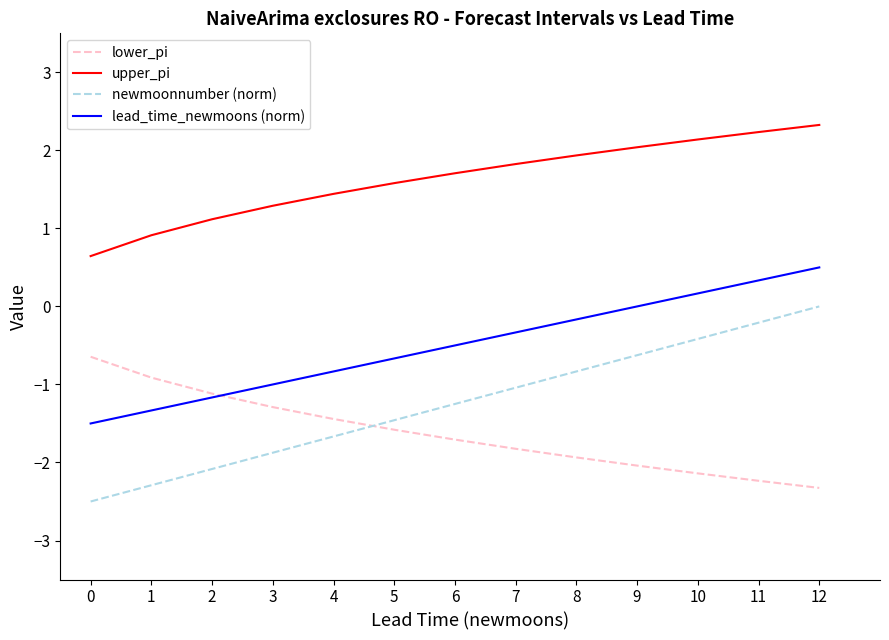

Which series changed the most between 1 and 10?

newmoonnumber (norm)